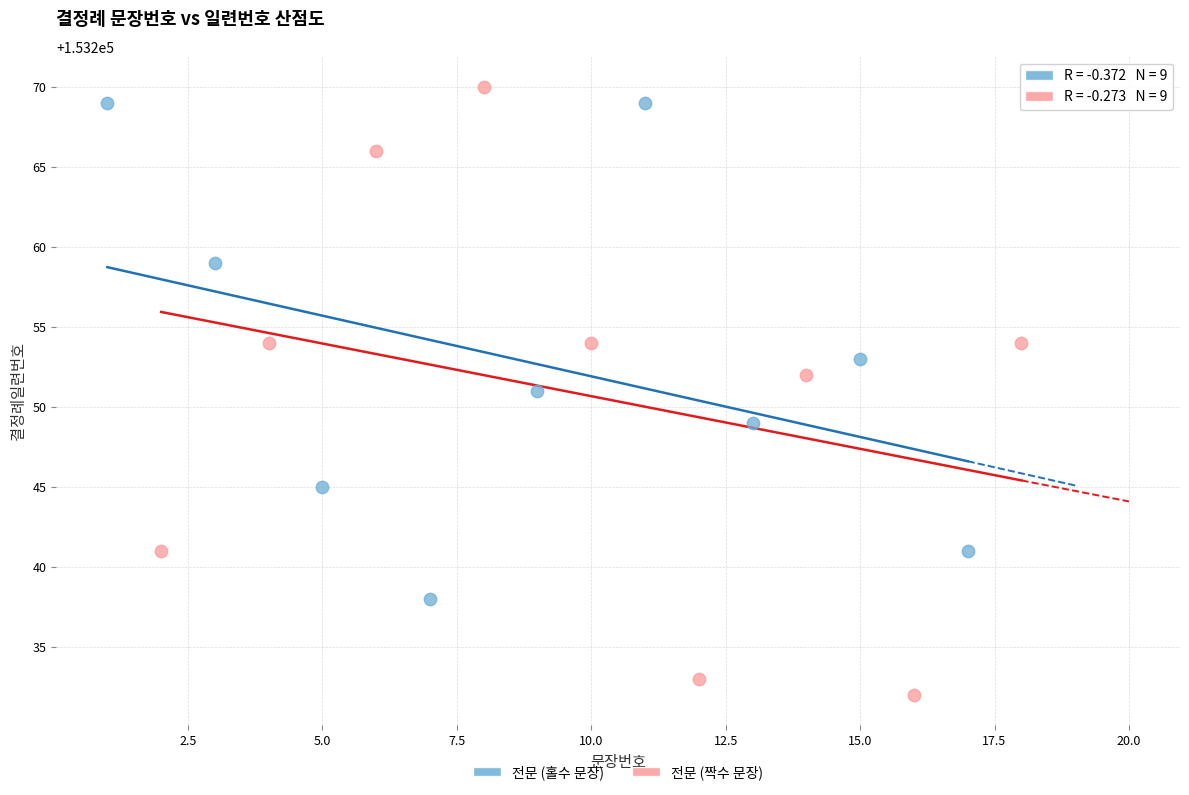

Which series contains the lowest Y value?

전문 (짝수 문장)